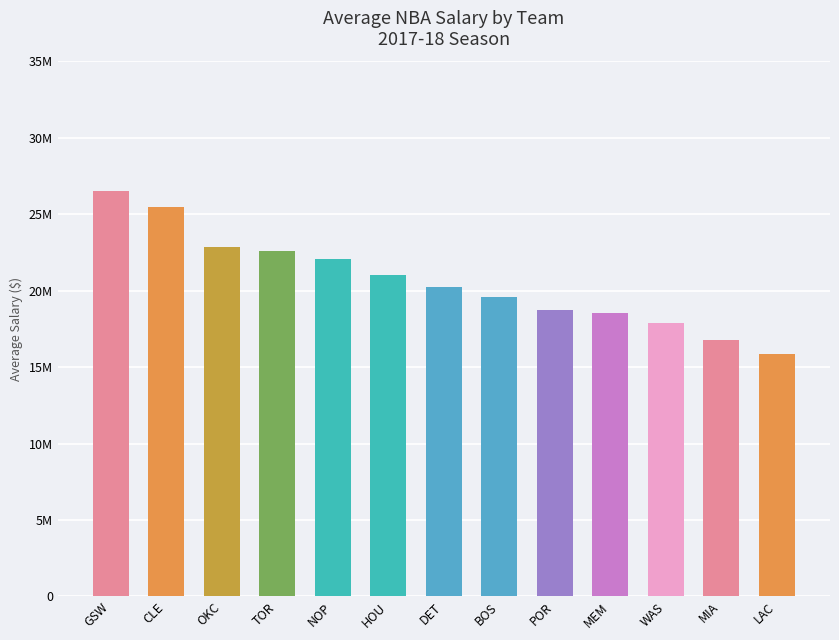

Are the bars horizontal?

No